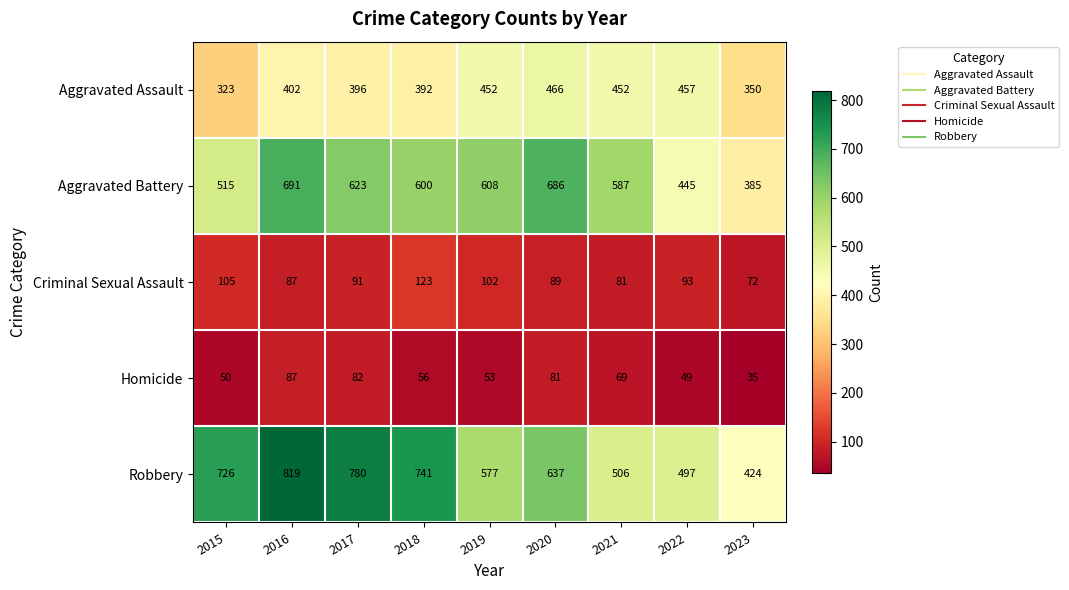

List the series in order of their peak value, highest first.

Robbery, Aggravated Battery, Aggravated Assault, Criminal Sexual Assault, Homicide